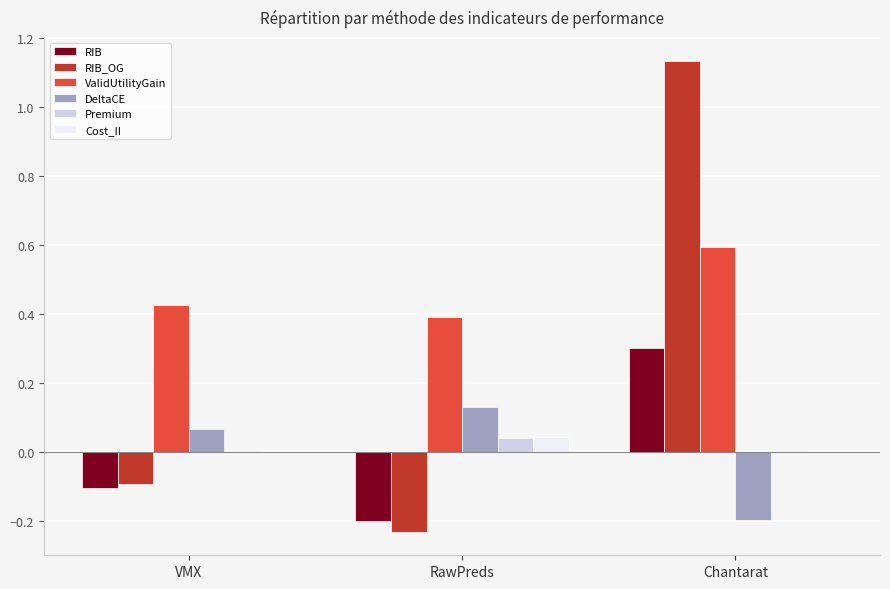

Is the value of Premium at RawPreds greater than the value of RIB_OG at RawPreds?

Yes